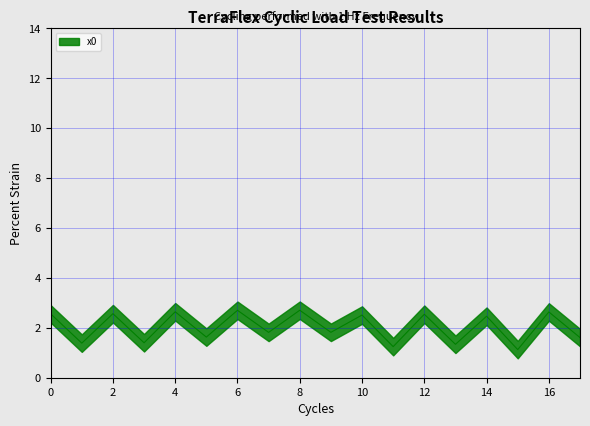

What is the change in value from 3 to 14?

+1.1